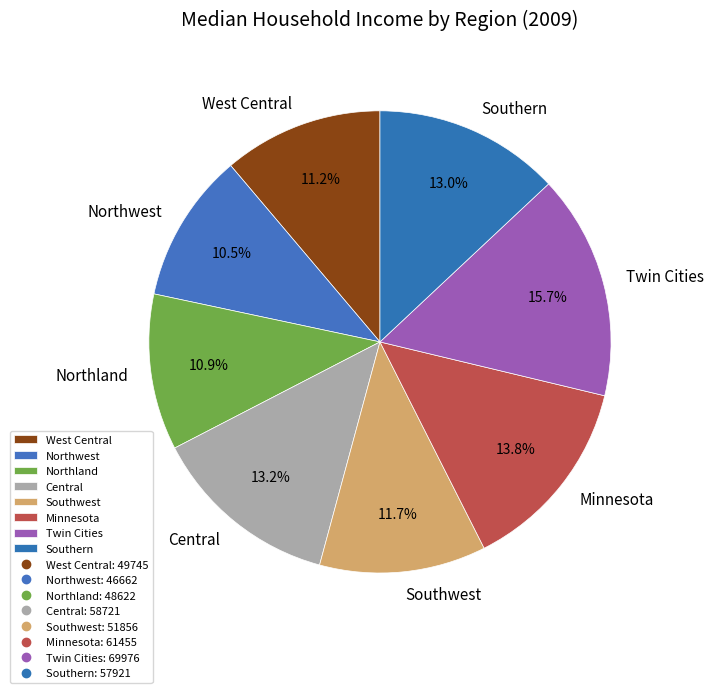

To the nearest percent, what is the difference between the Twin Cities and Northwest slice percentages?

5%